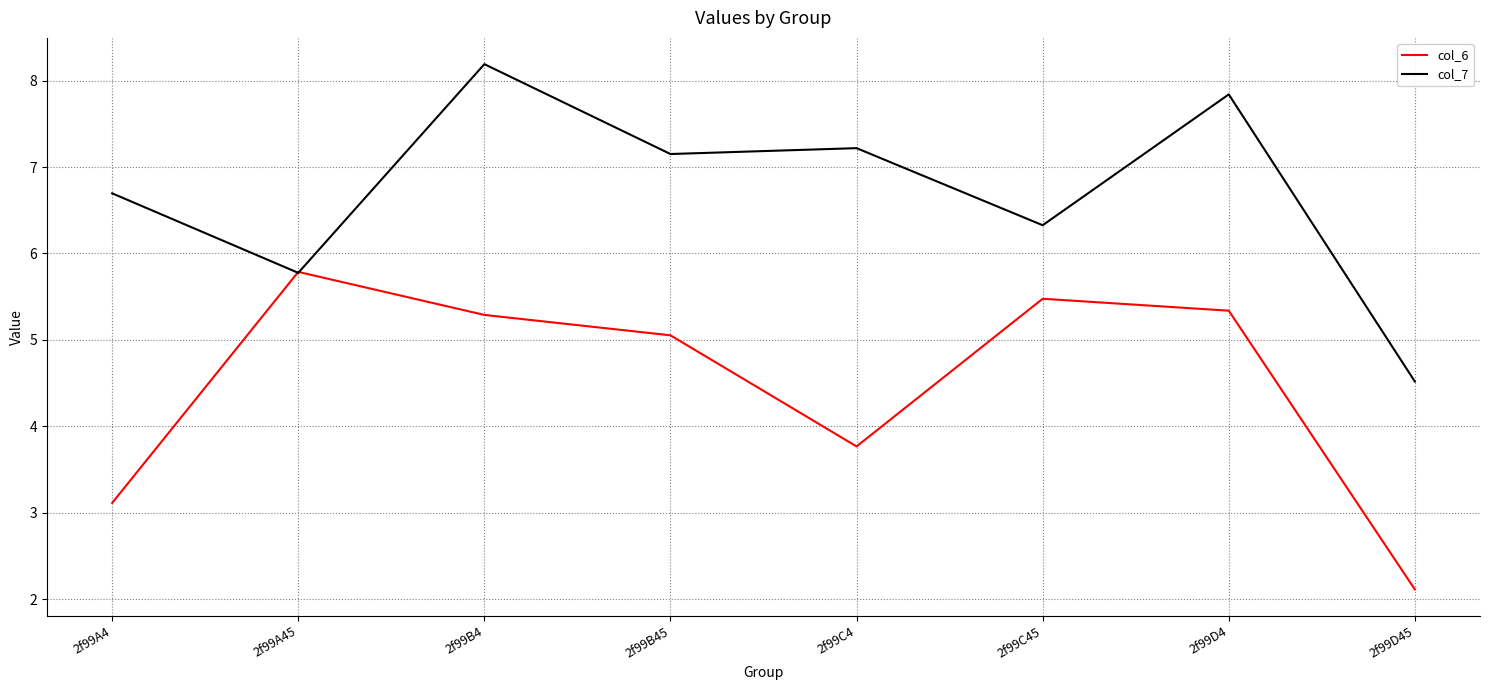

The col_6 series shows 0.9 at 2f99D45. True or false?

False